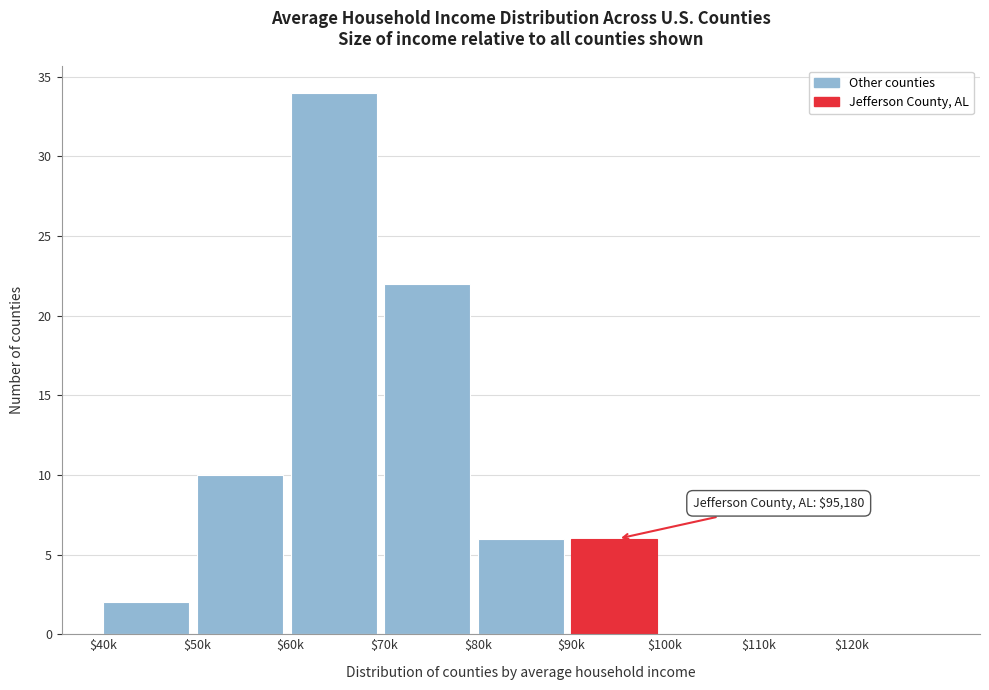

What is the sum of all values?

80